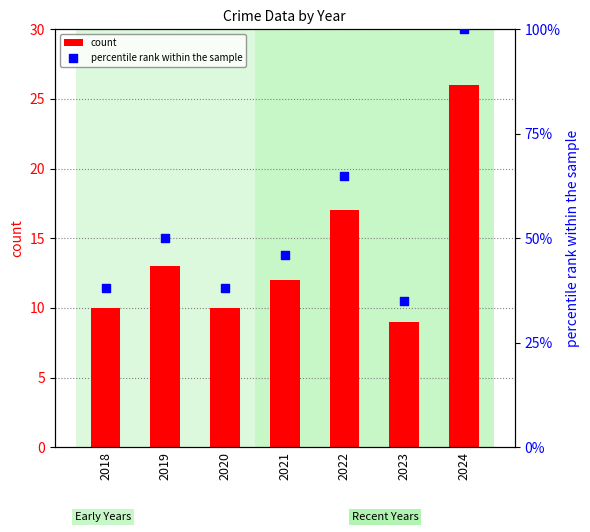

What are all the series names shown in the legend?

count, percentile rank within the sample